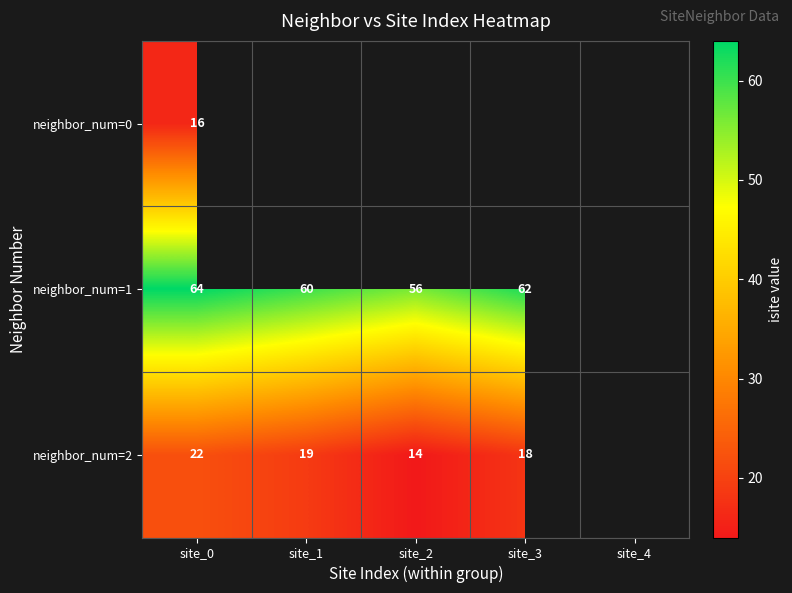

Is it true that neighbor_num=1 equals 13 at site_2?

False